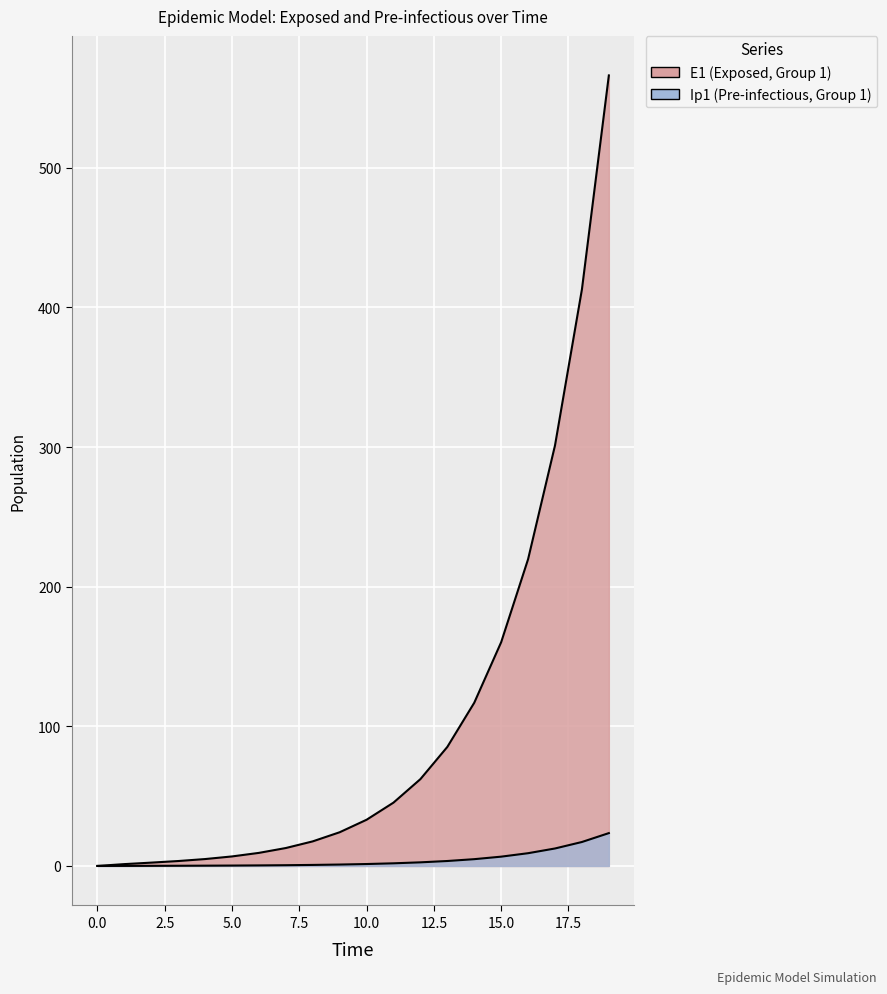

Where does the data first go above 33?

10